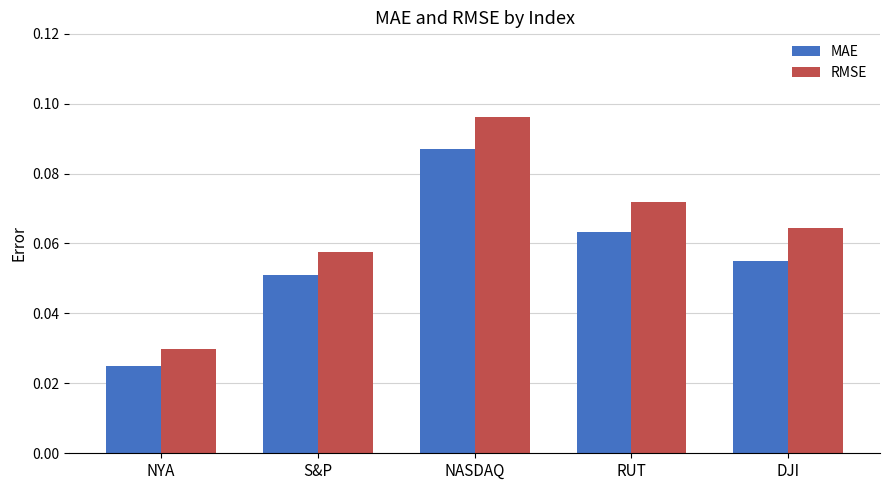

What position from the left is NASDAQ?

3